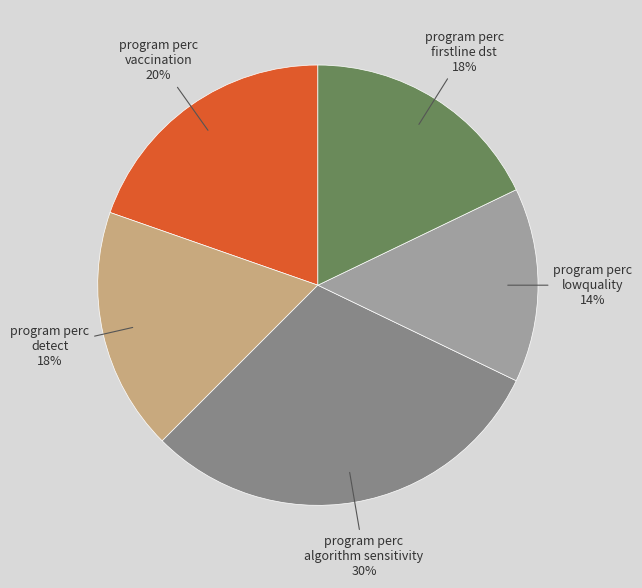

Is there a majority slice in this chart?

No